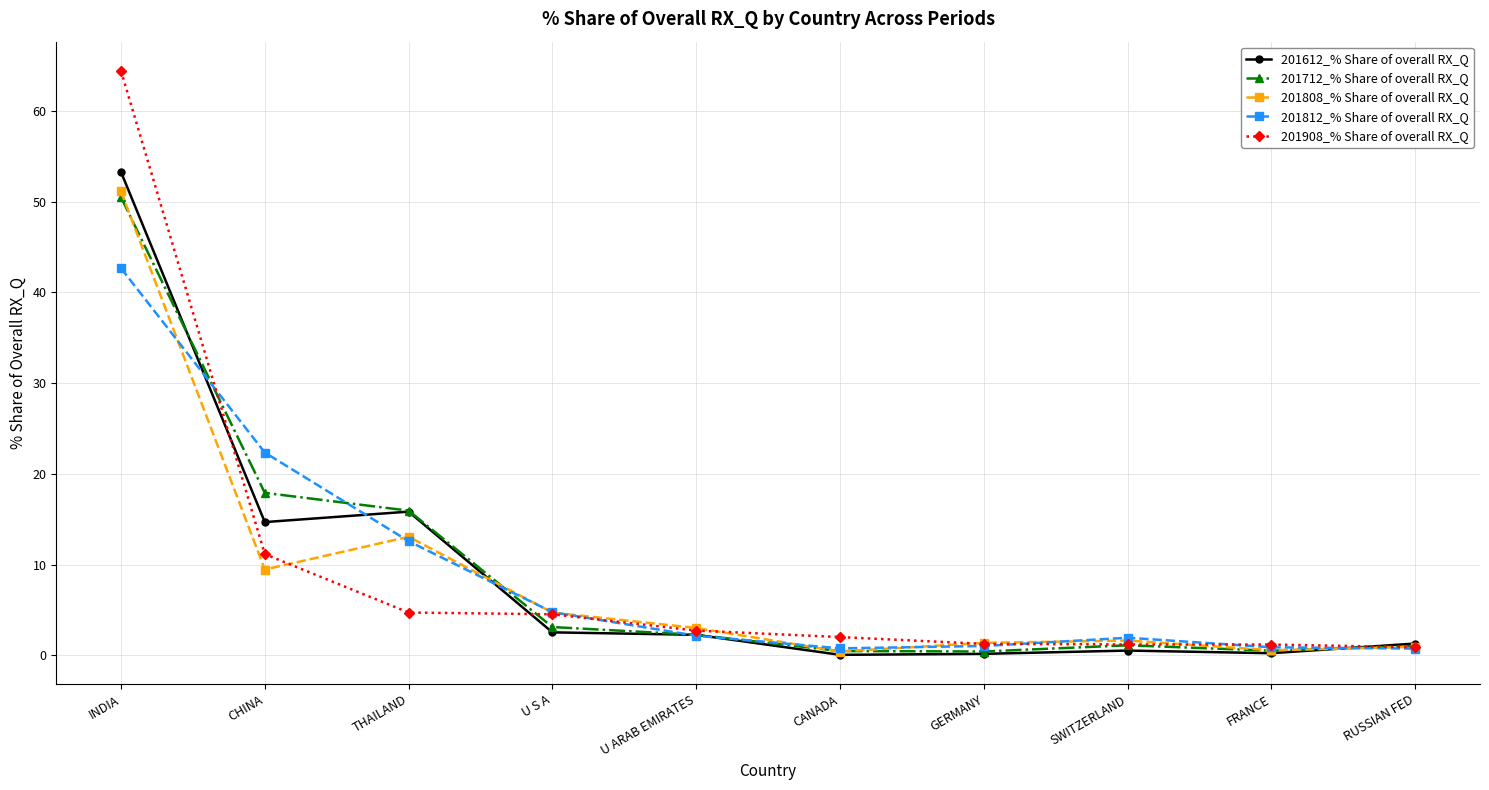

What is the value of the 201808_% Share of overall RX_Q point at the 1st from the left?

51.1